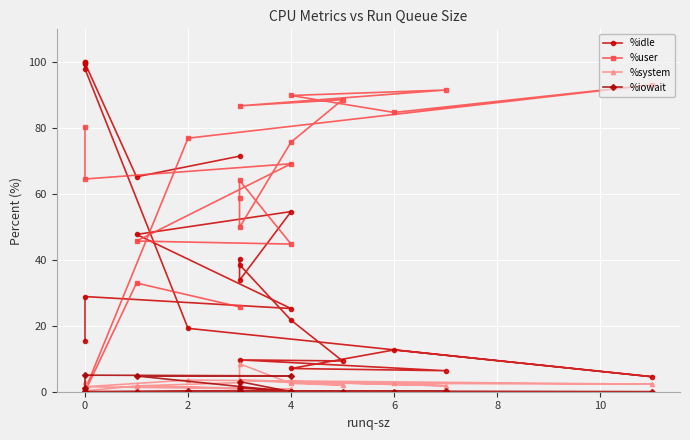

True or false: %user and %iowait cross at least once.

False